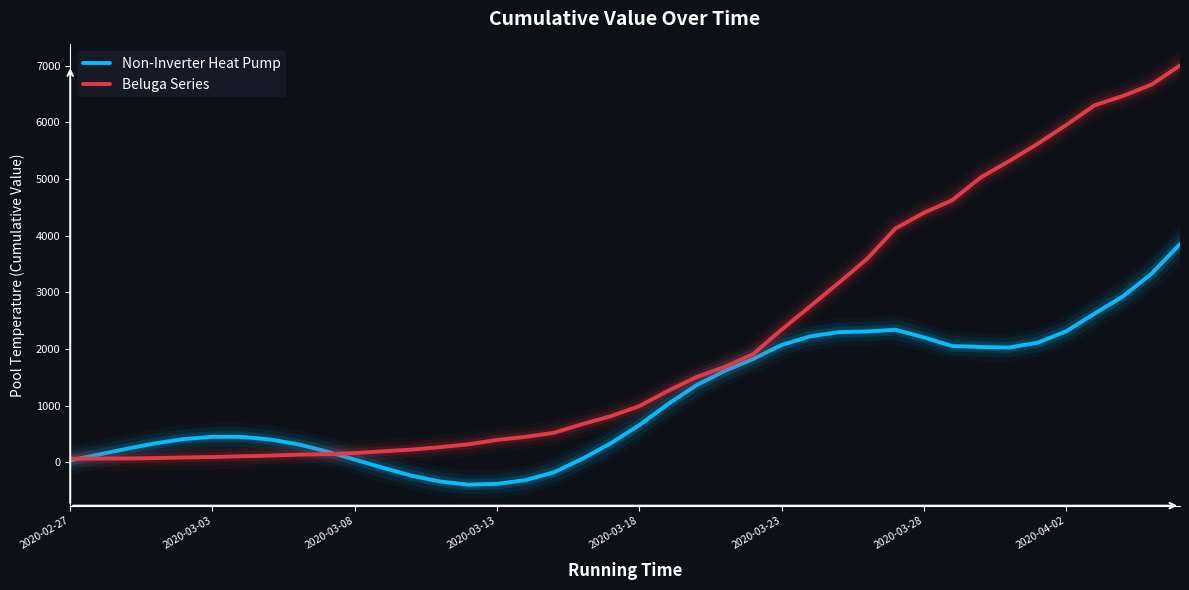

Which series ends up on top after the final intersection of Non-Inverter Heat Pump and Beluga Series?

Beluga Series